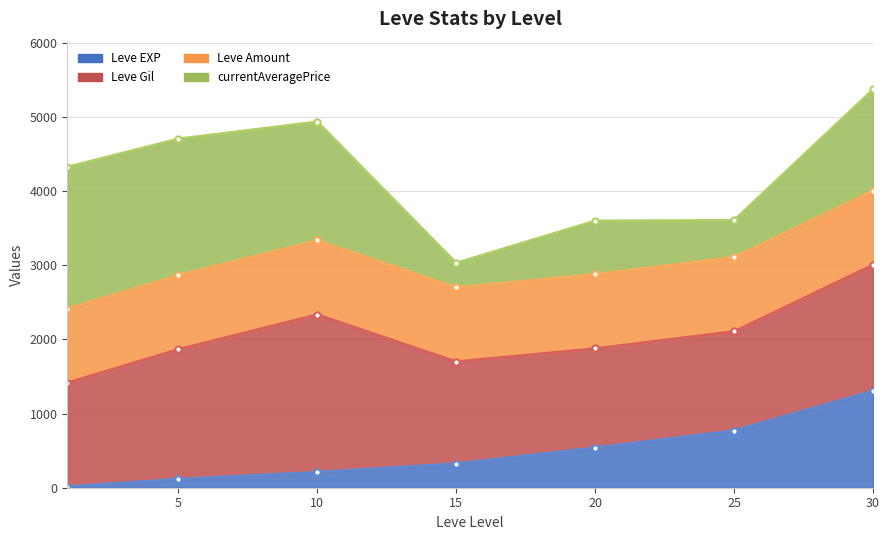

What is the maximum value shown in the chart?

5370.7